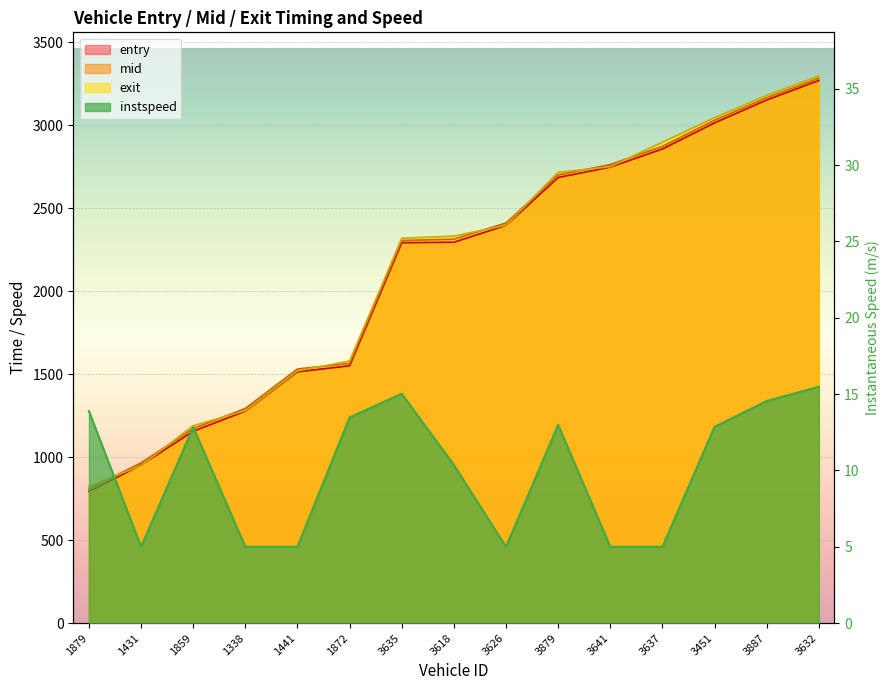

True or false: instspeed has a value of 13.9 at 1879.

True